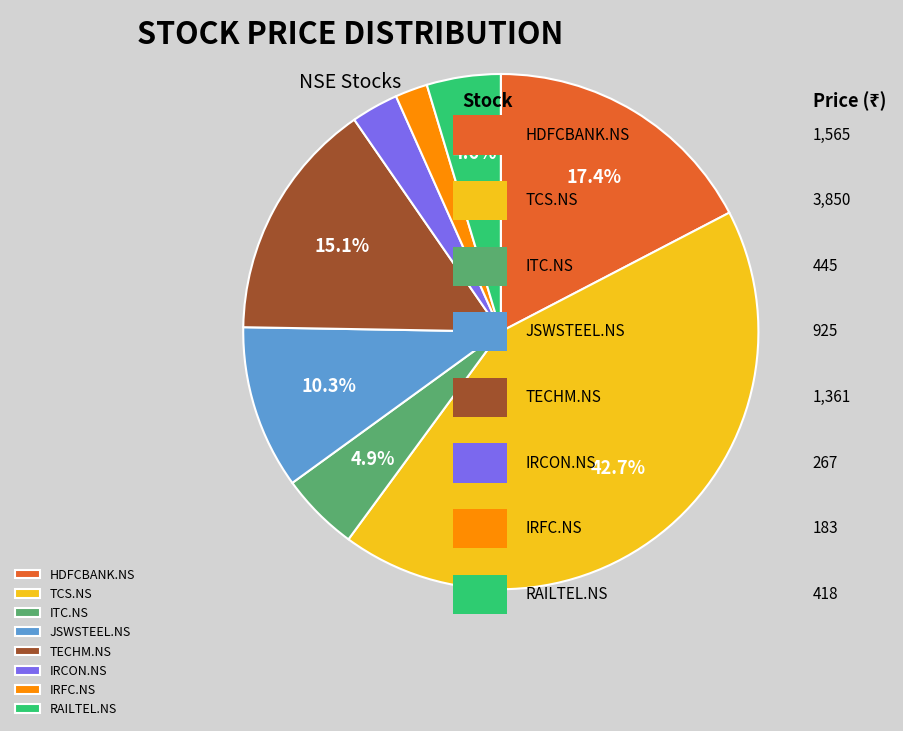

Is the sum of IRCON.NS and TECHM.NS greater than half?

No